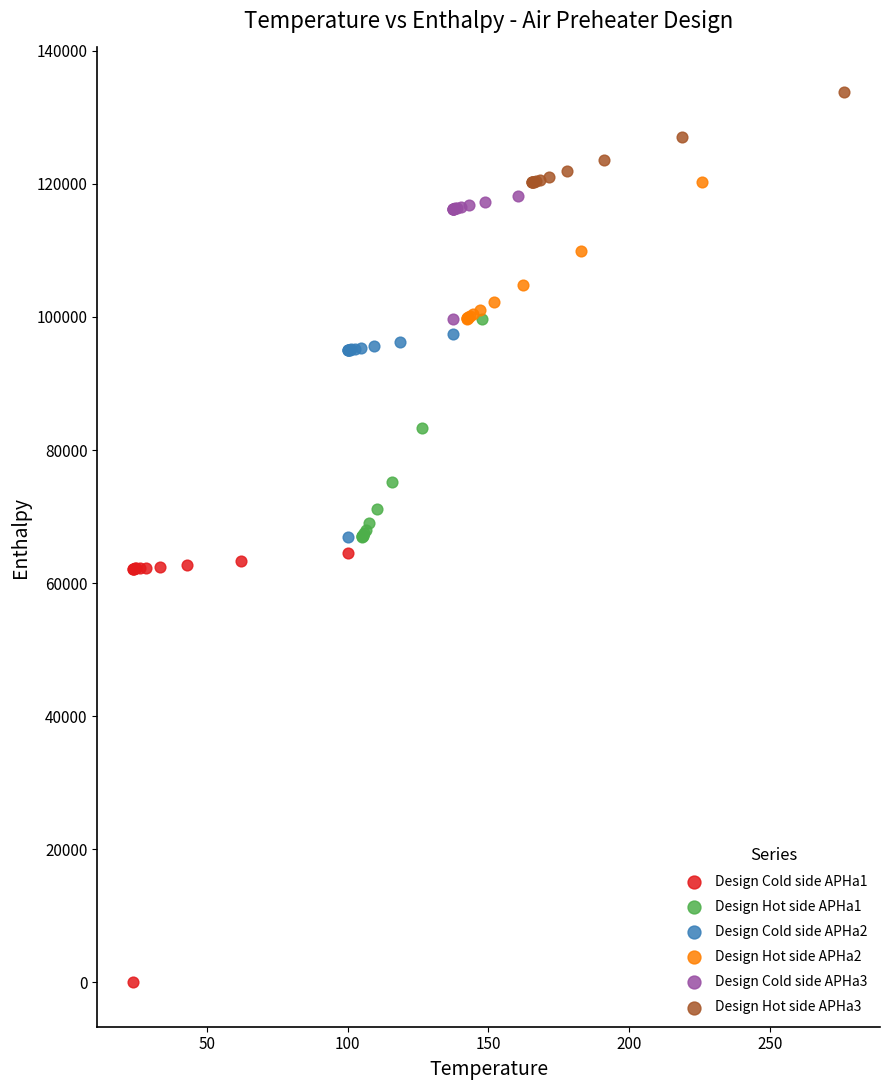

What are all the series names shown in the legend?

Design Cold side APHa1, Design Hot side APHa1, Design Cold side APHa2, Design Hot side APHa2, Design Cold side APHa3, Design Hot side APHa3